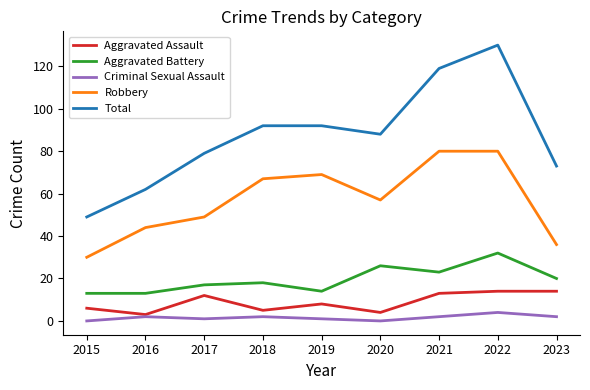

True or false: Total has a value of 51 at 2020.

False